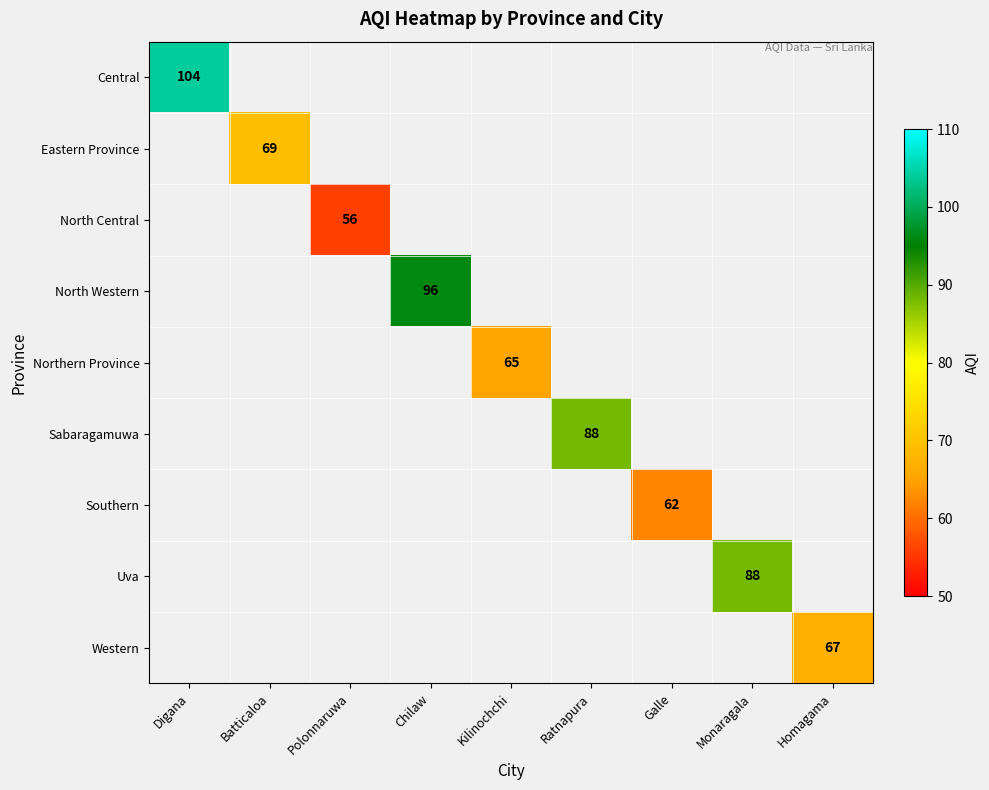

What is the minimum value shown in the chart?

56.0